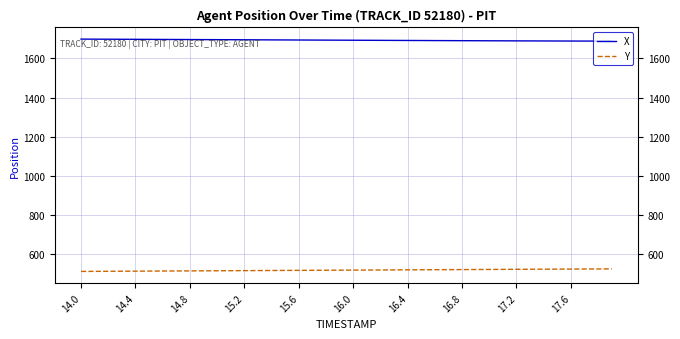

True or false: Y and X cross at least once.

False